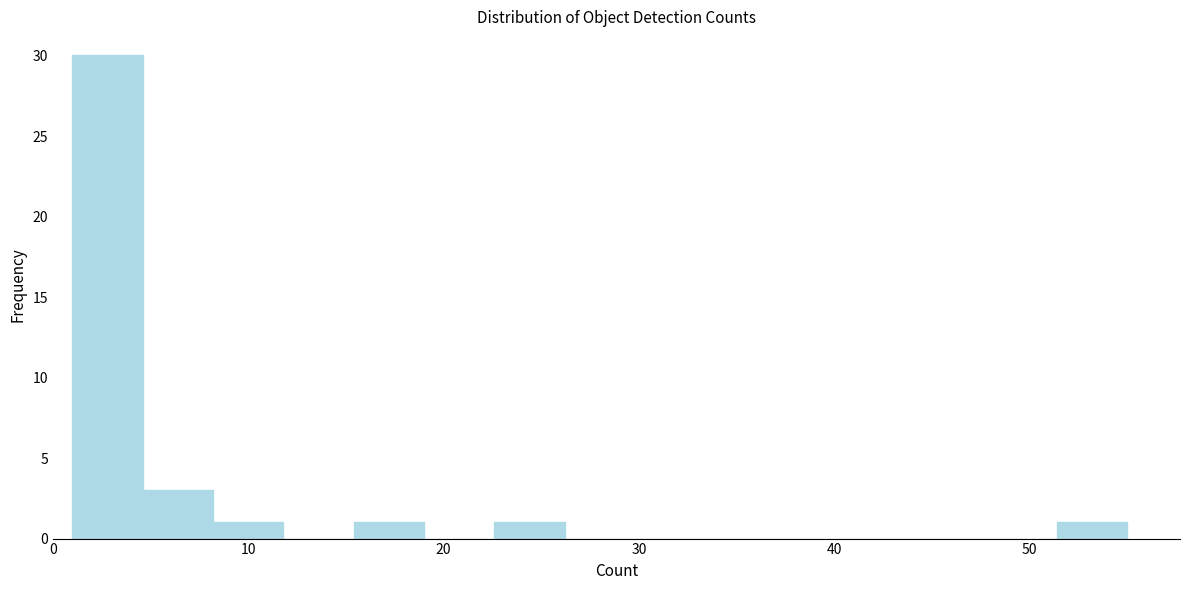

Around what value on the x-axis is the tallest bar? Give the approximate position of its centre, as read against the axis.

3